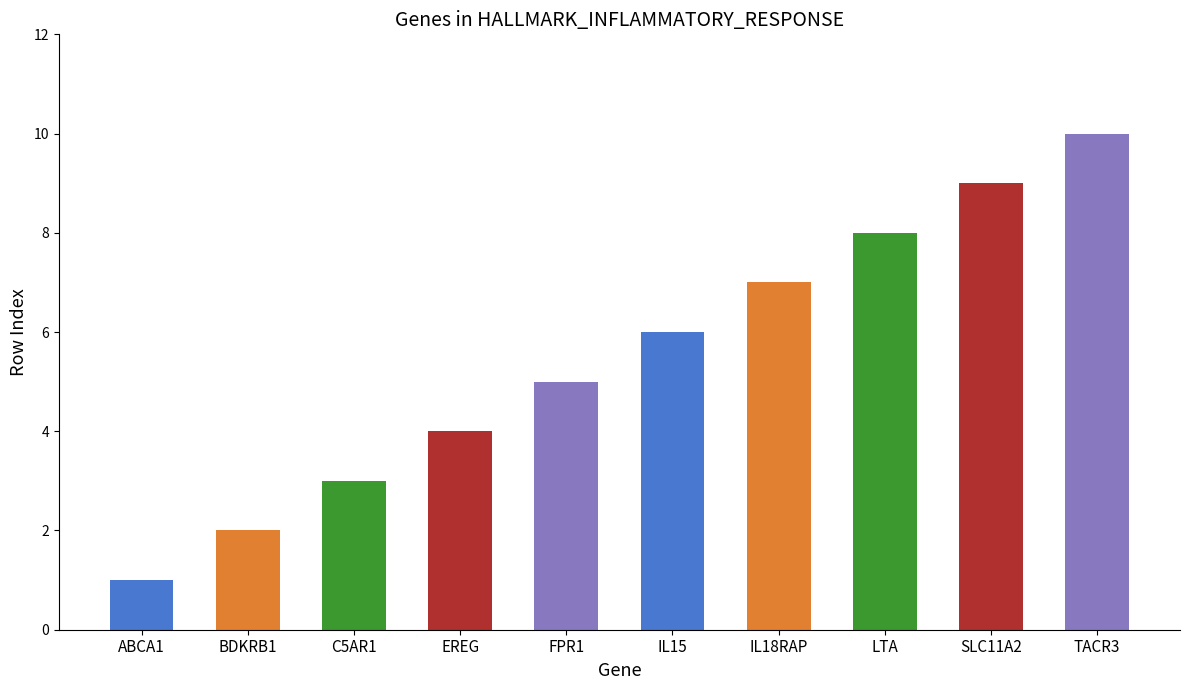

What is the difference between the second highest and second lowest values?

7